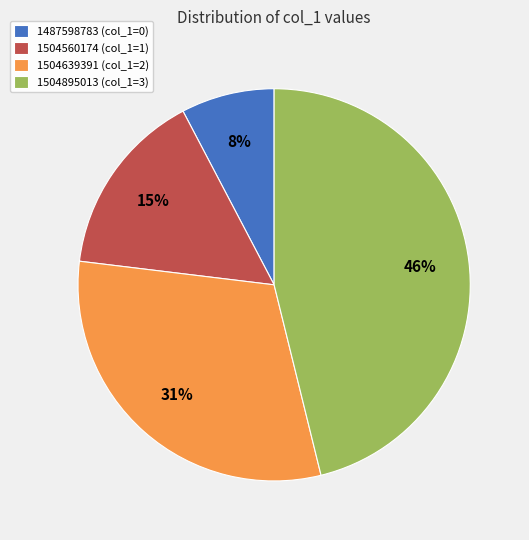

Is there a majority slice in this chart?

No